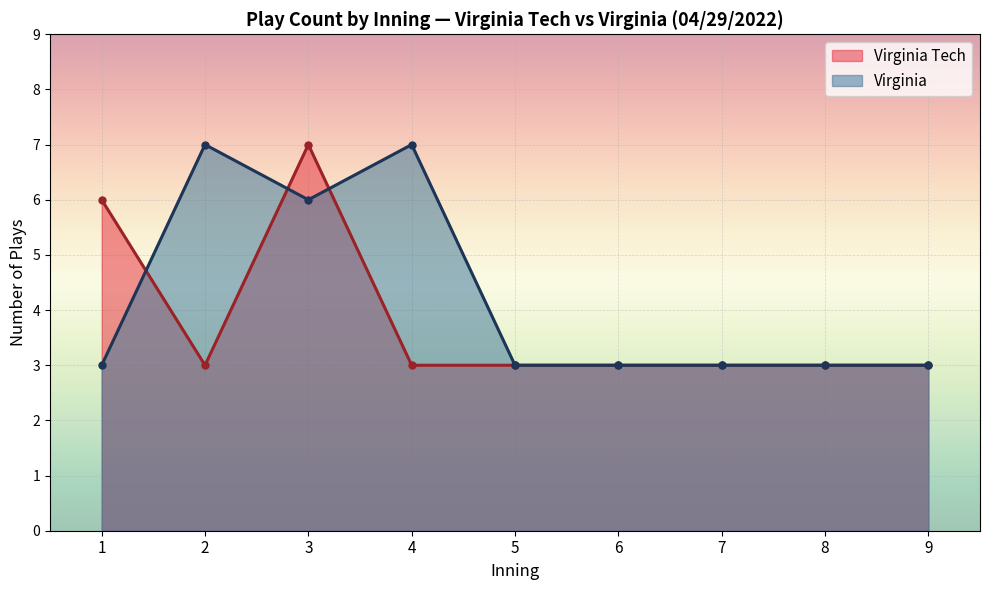

Reading left to right, what are all the values shown in this chart?

Virginia Tech: 6	3	7	3	3	3	3	3	3
Virginia: 3	7	6	7	3	3	3	3	3